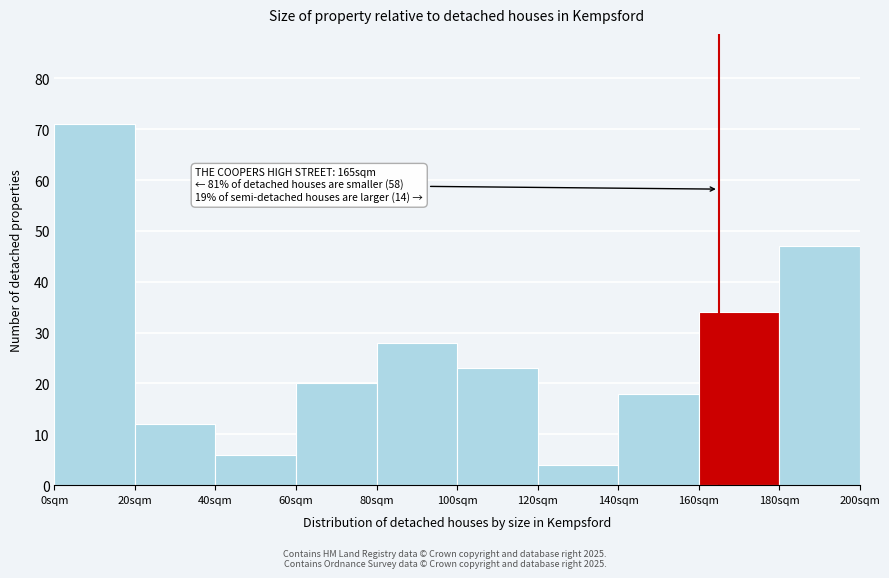

Which range on the x-axis has the tallest bar?

0 to 20